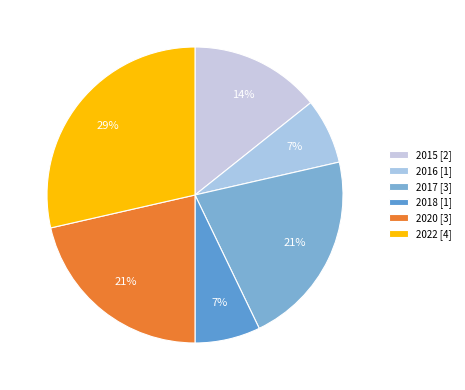

To the nearest percent, what portion does 2015 represent?

14%